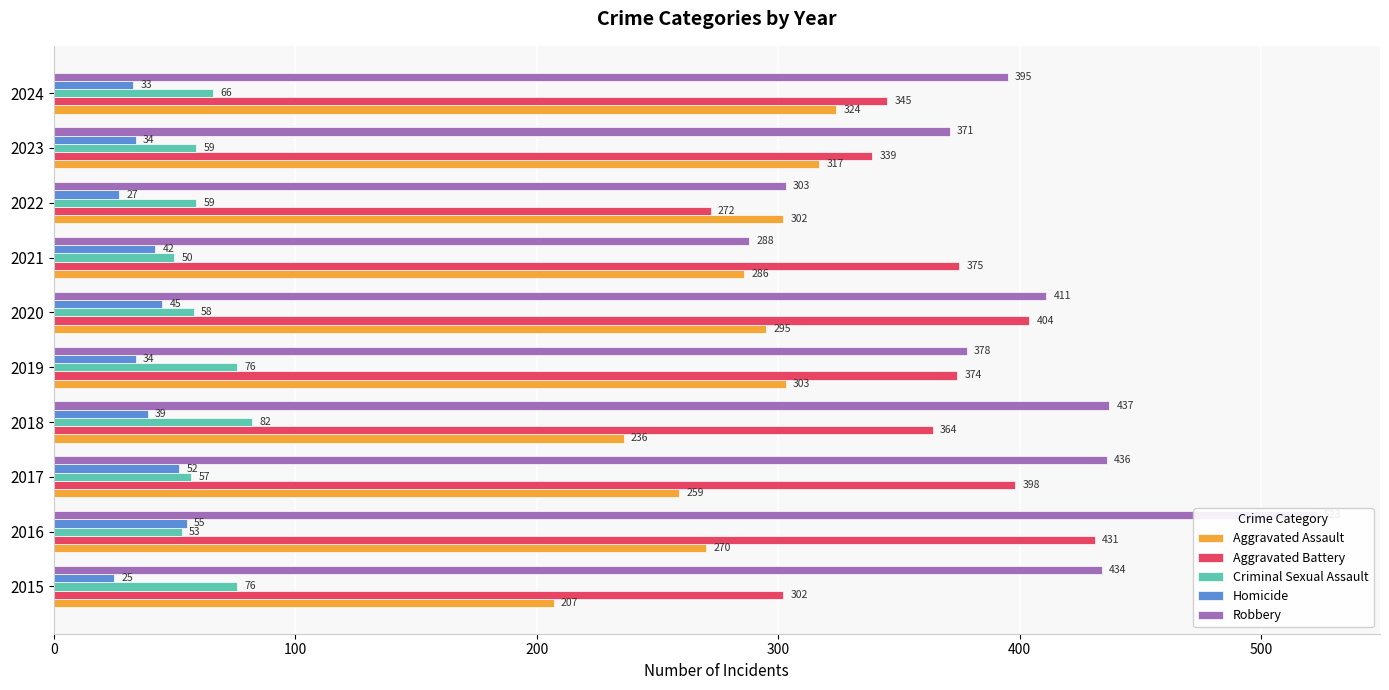

The Homicide series shows 58 at 2019. True or false?

False